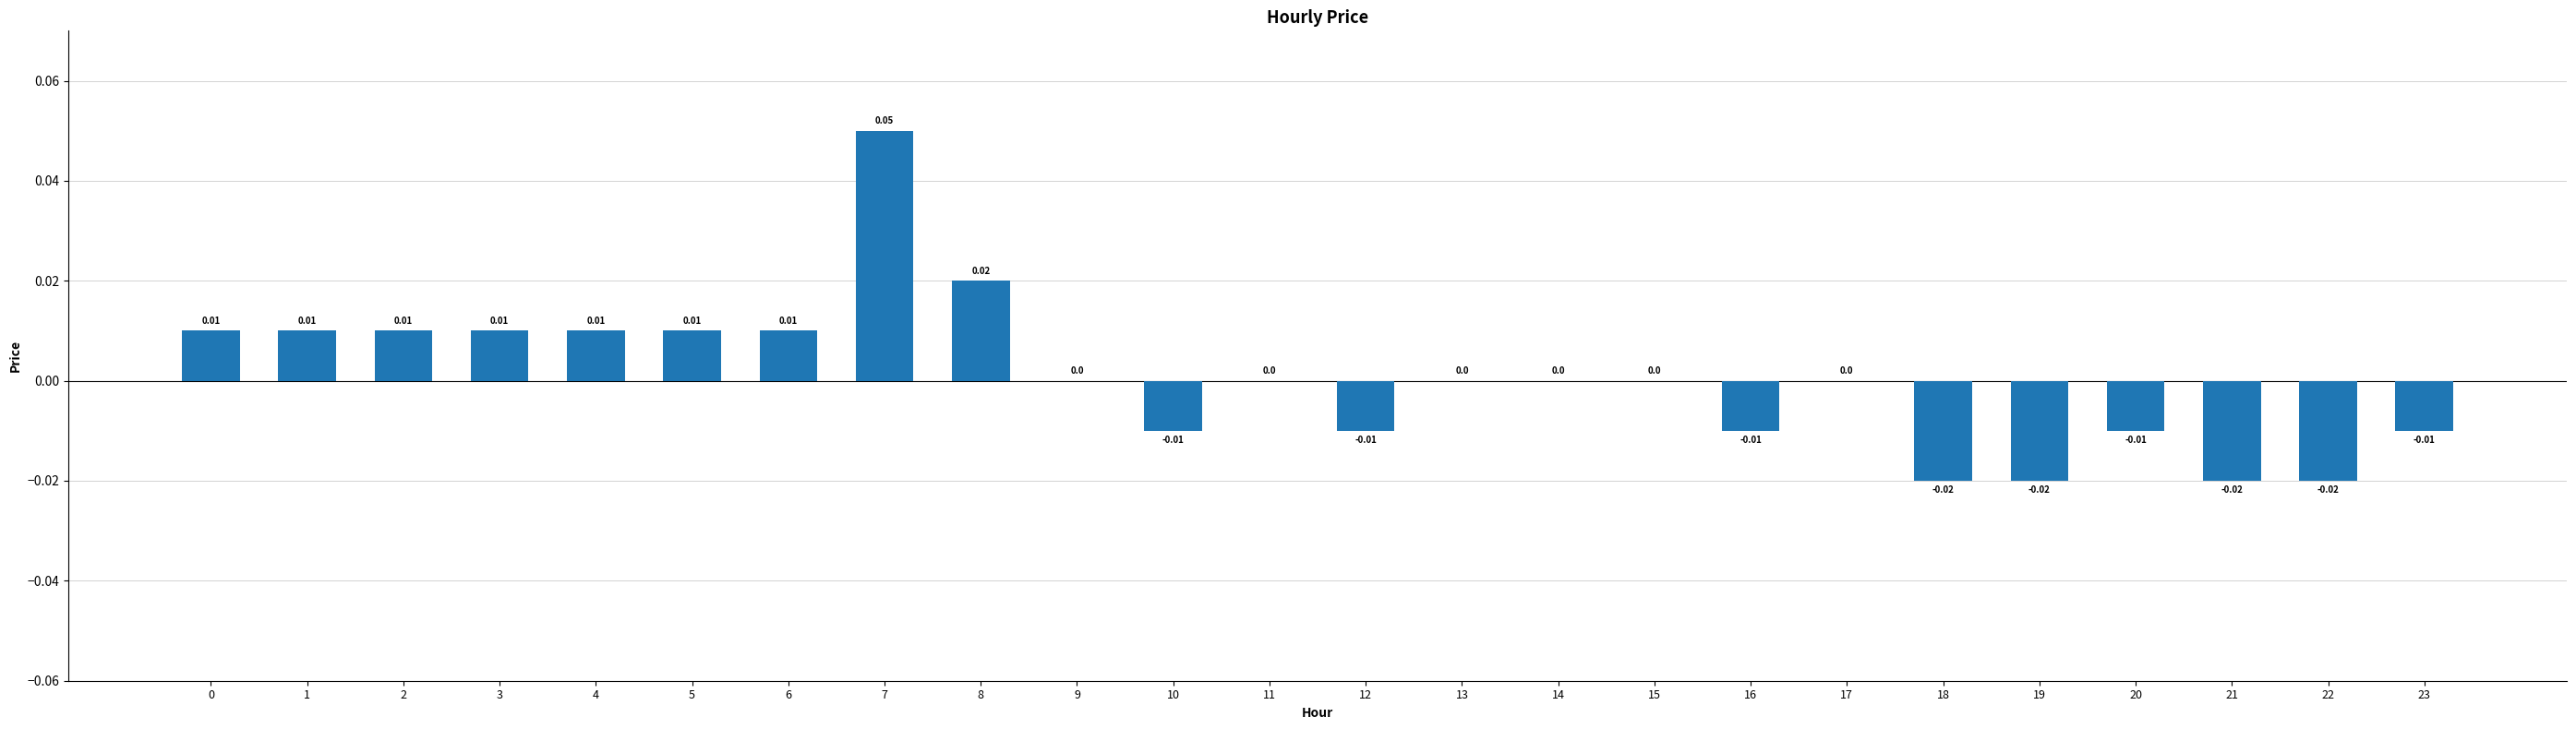

Between 4 and 12, which is larger?

4